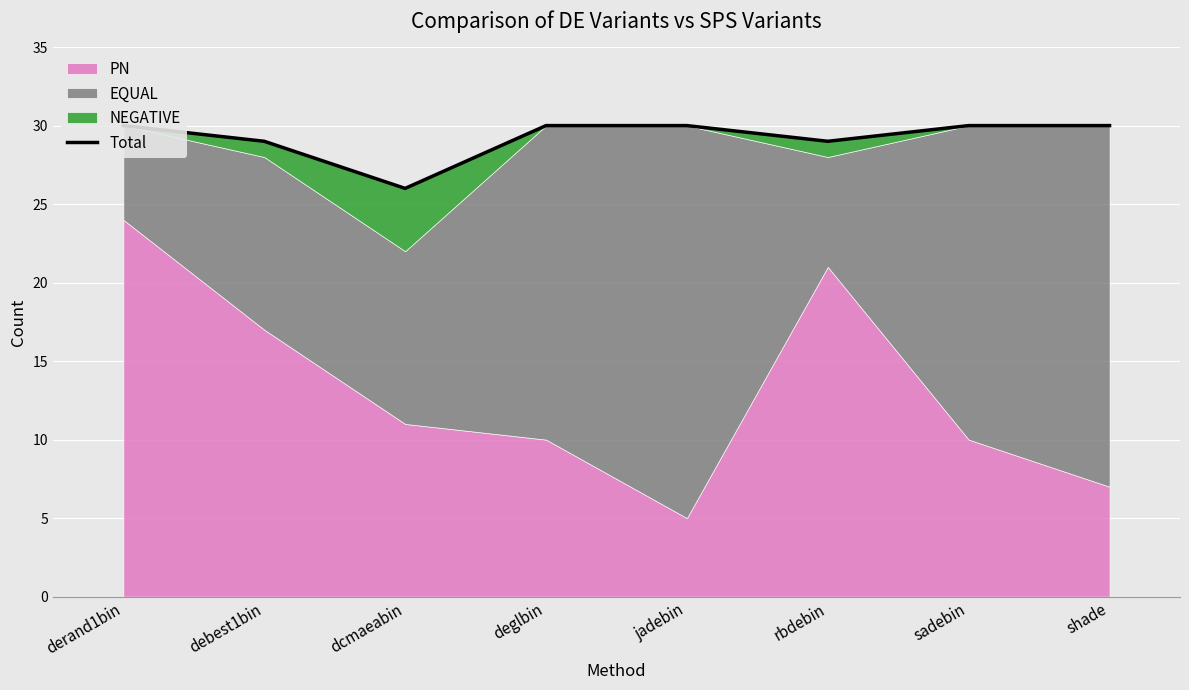

What is the label of the 2nd point from the right?

sadebin